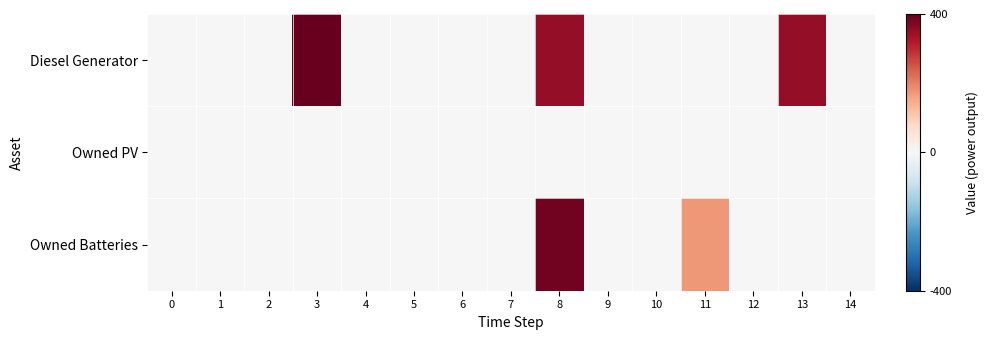

At which category does the chart reach its peak across all series?

3